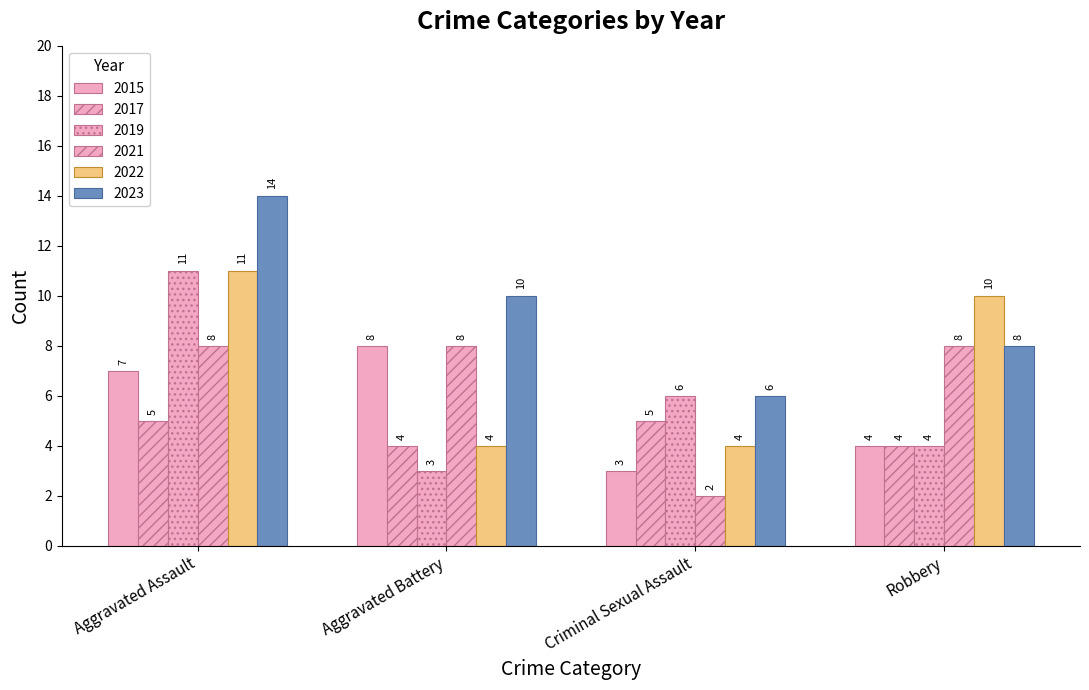

What is the approximate value of 2015 at Criminal Sexual Assault?

3